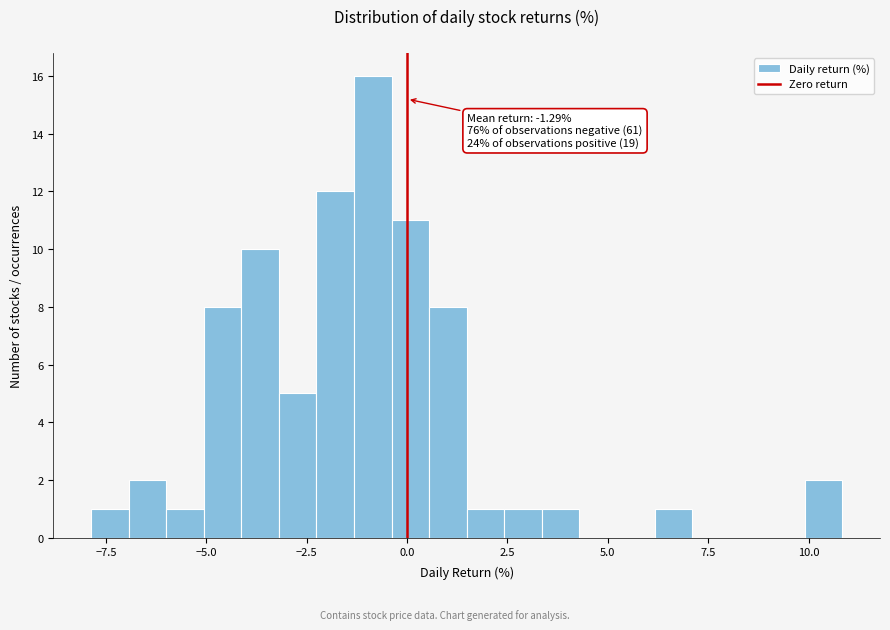

Read against the x-axis, roughly where is the centre of the tallest bar?

-1.0